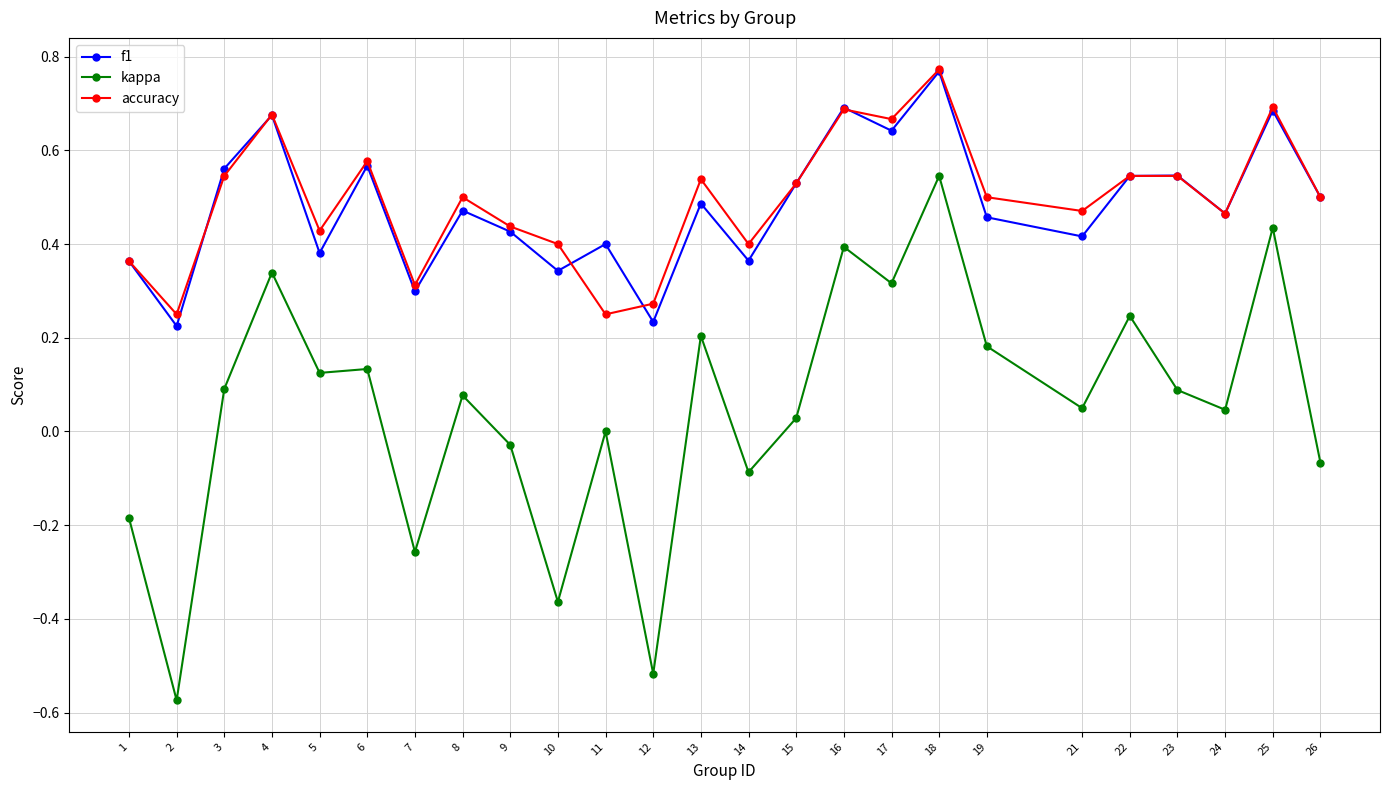

True or false: accuracy and kappa intersect in this chart.

False